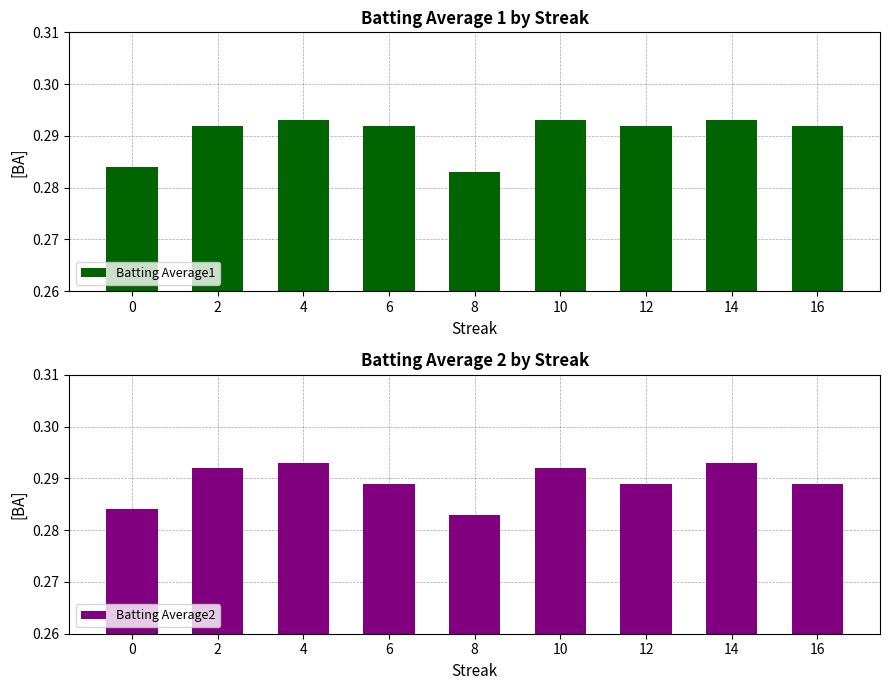

Are the bars horizontal?

No